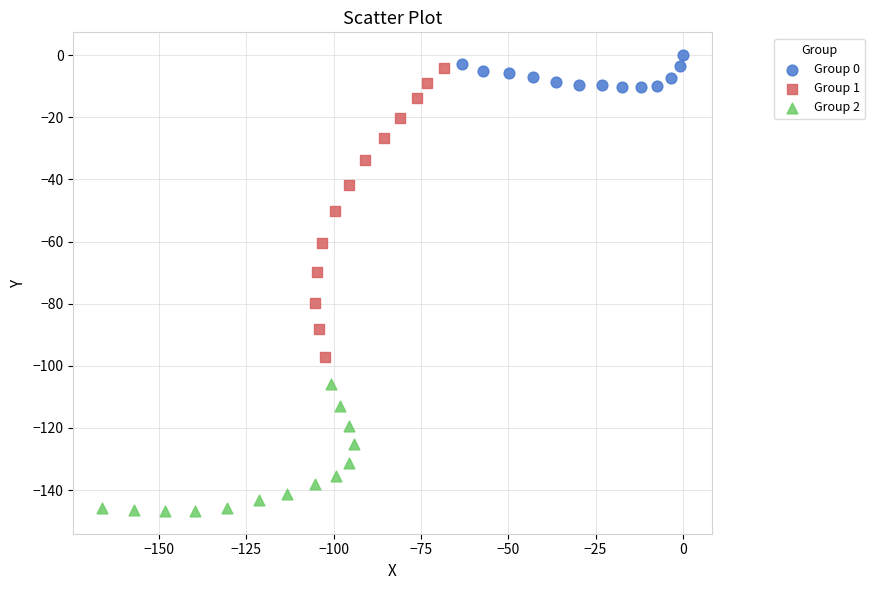

Which series has the widest spread of Y values?

Group 1